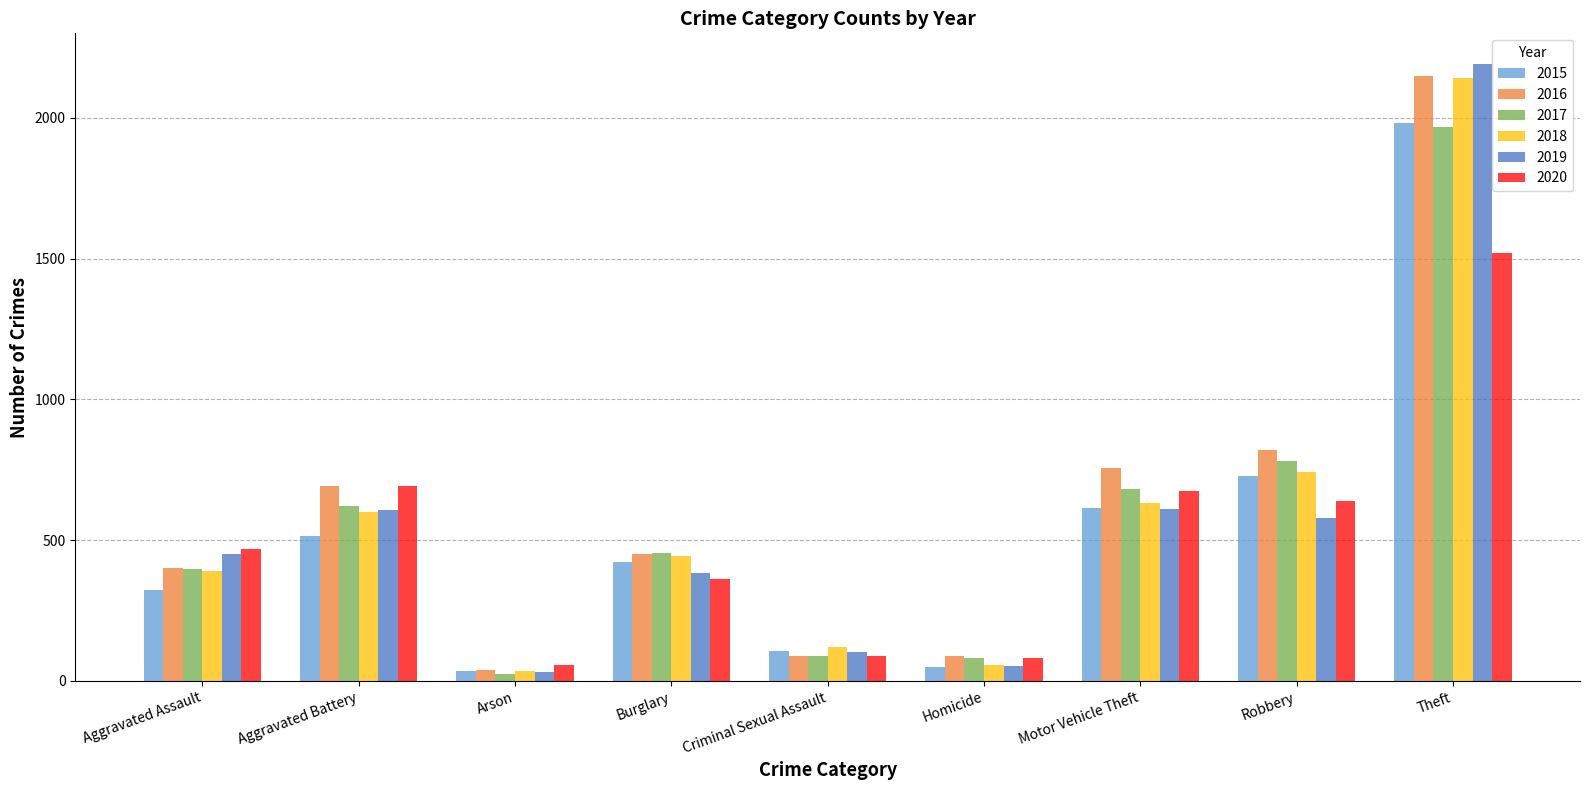

What is the spread (max minus min) of values at Robbery?

242